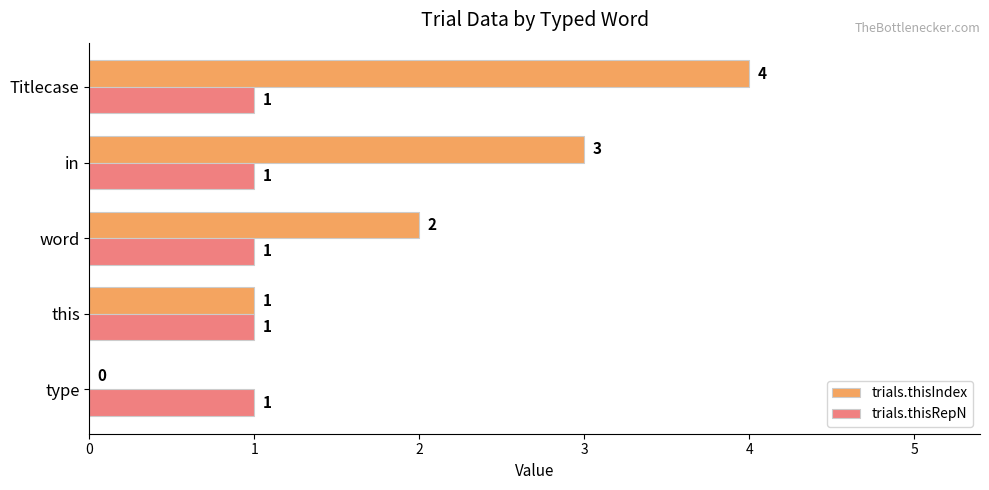

Which category has the highest value across all series?

Titlecase